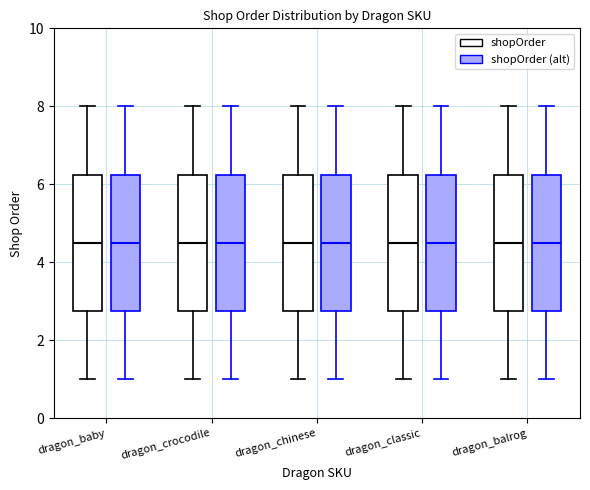

Where does the lower whisker of the box for dragon_balrog (shopOrder) end on the y-axis? The values are not printed on the chart, so give them approximately, as read against the axis.

1.0